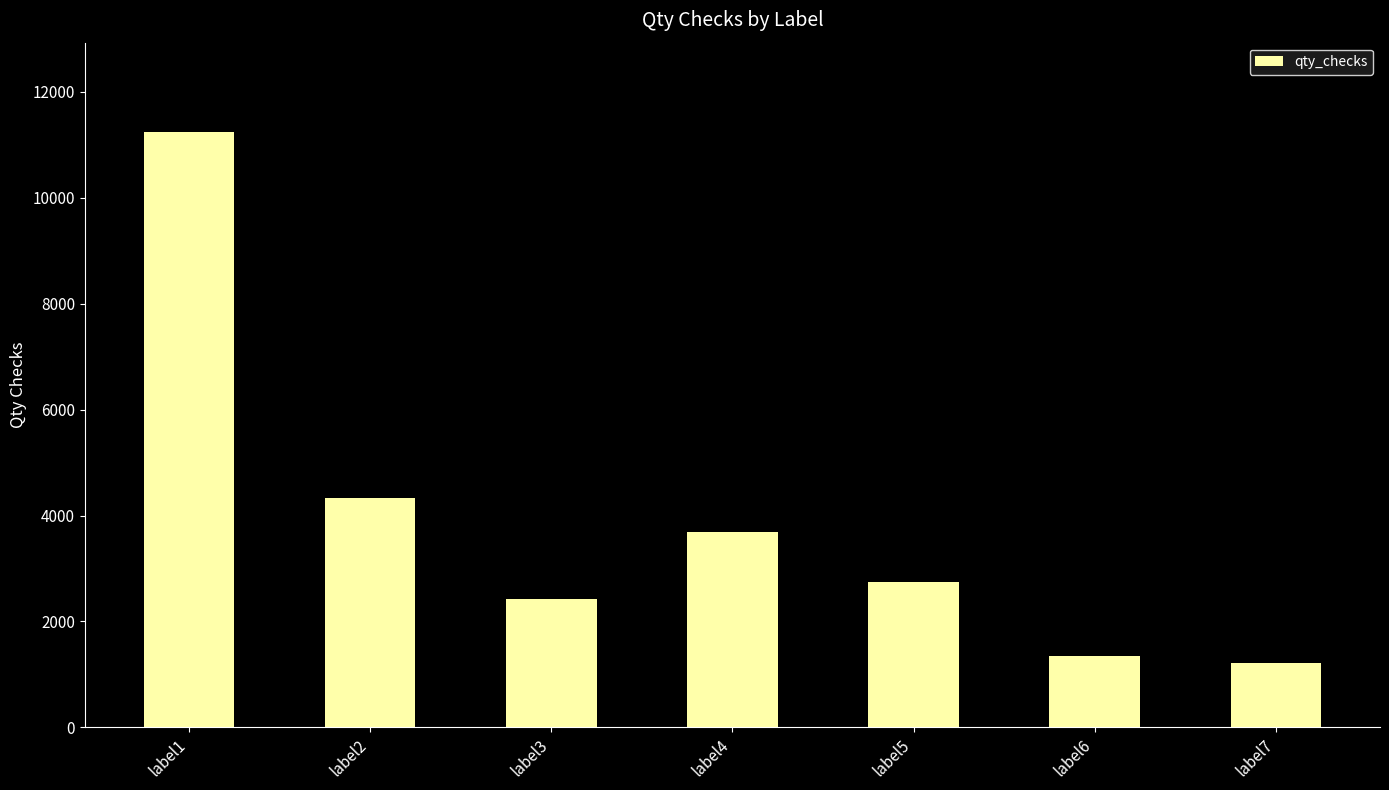

What is the sum of all values?

26976